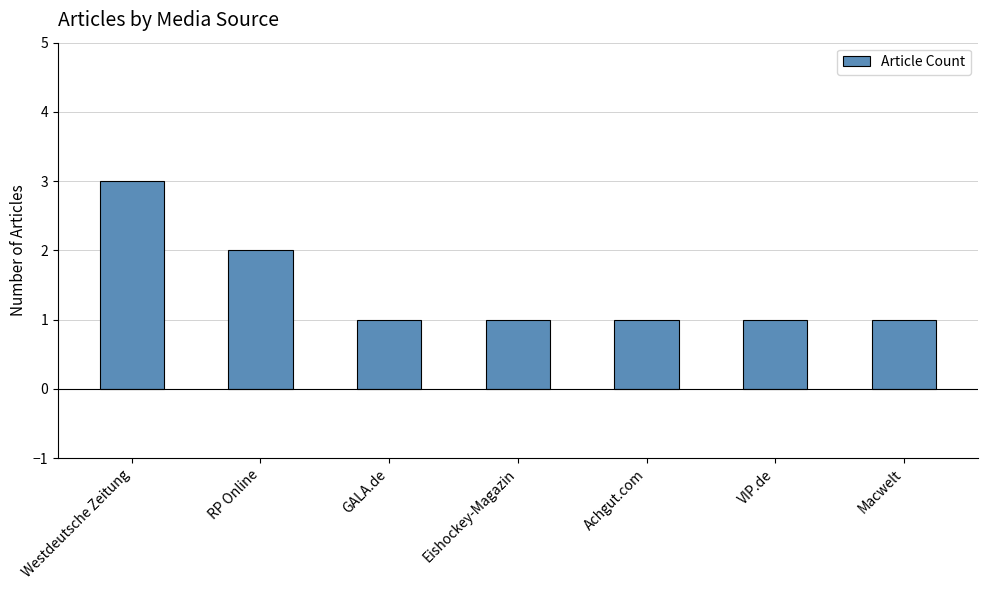

What is the value of the 1st bar from the left?

3